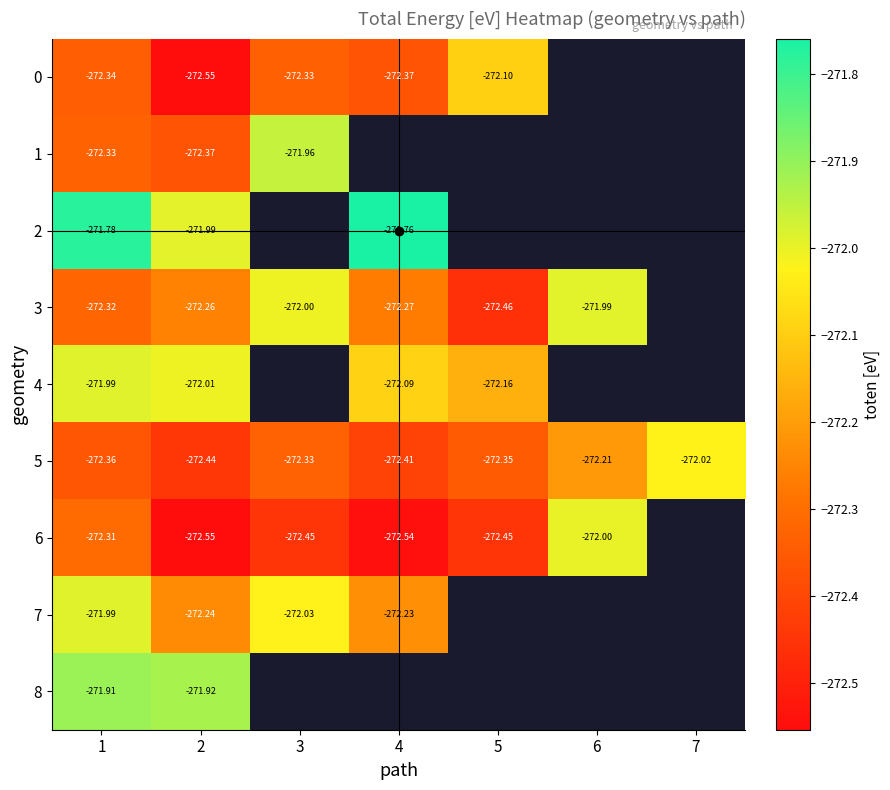

At which label is 6 closest to -272?

6